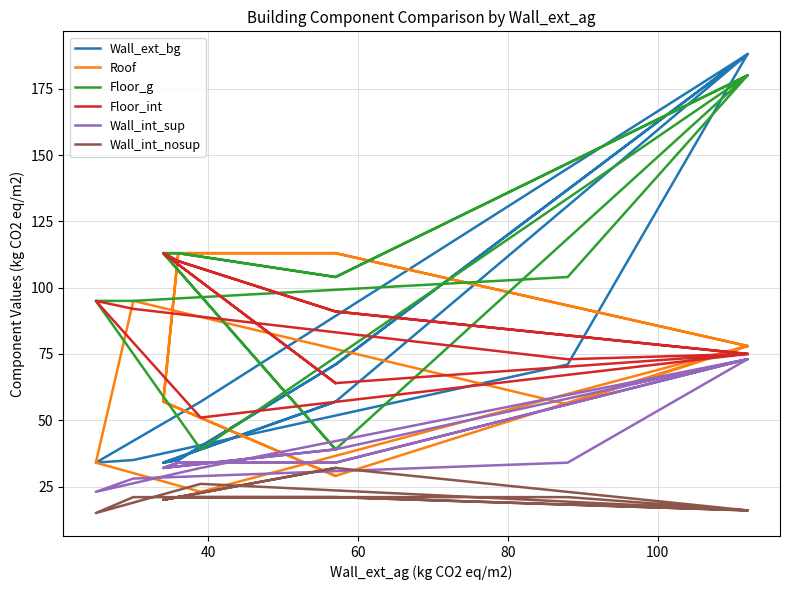

What is the maximum value for Roof?

113